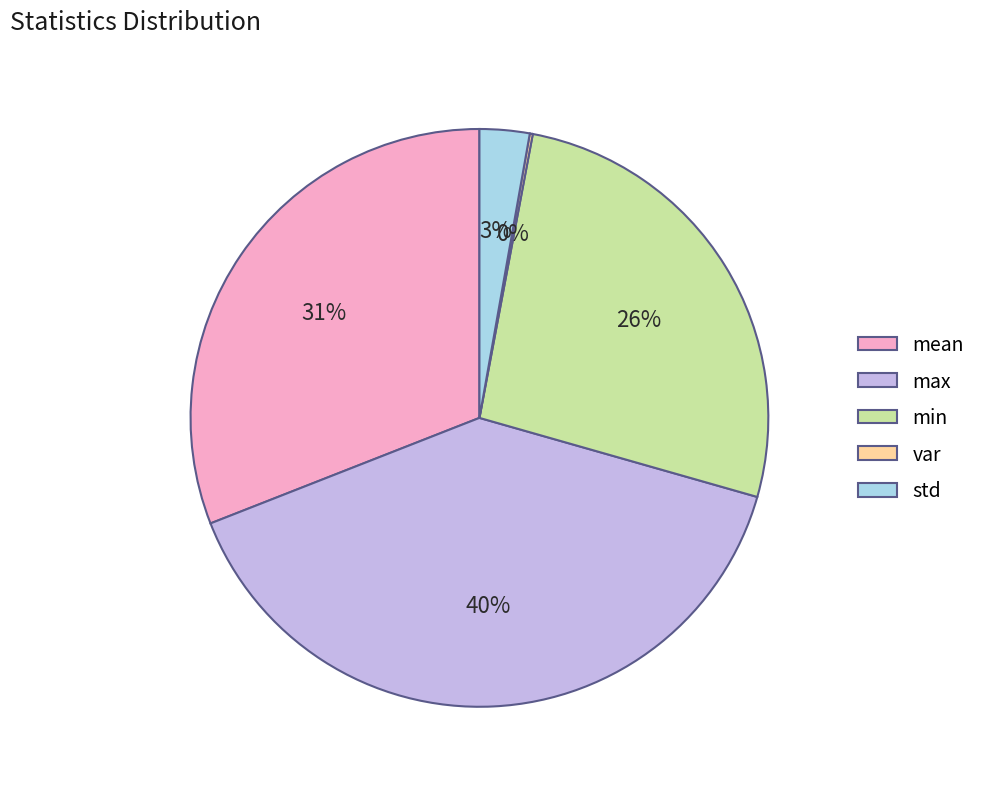

To the nearest percent, what is the average slice percentage?

20%